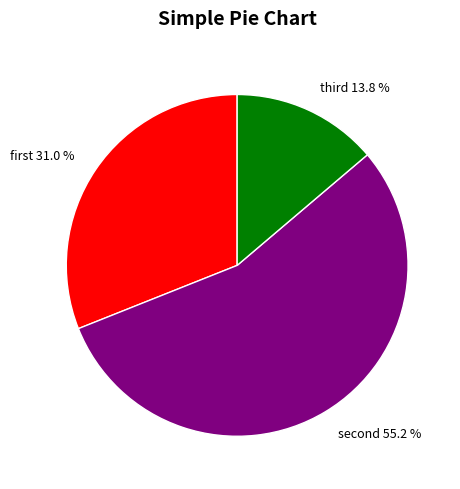

To the nearest percent, what is the difference between the largest and smallest slice percentages?

41%